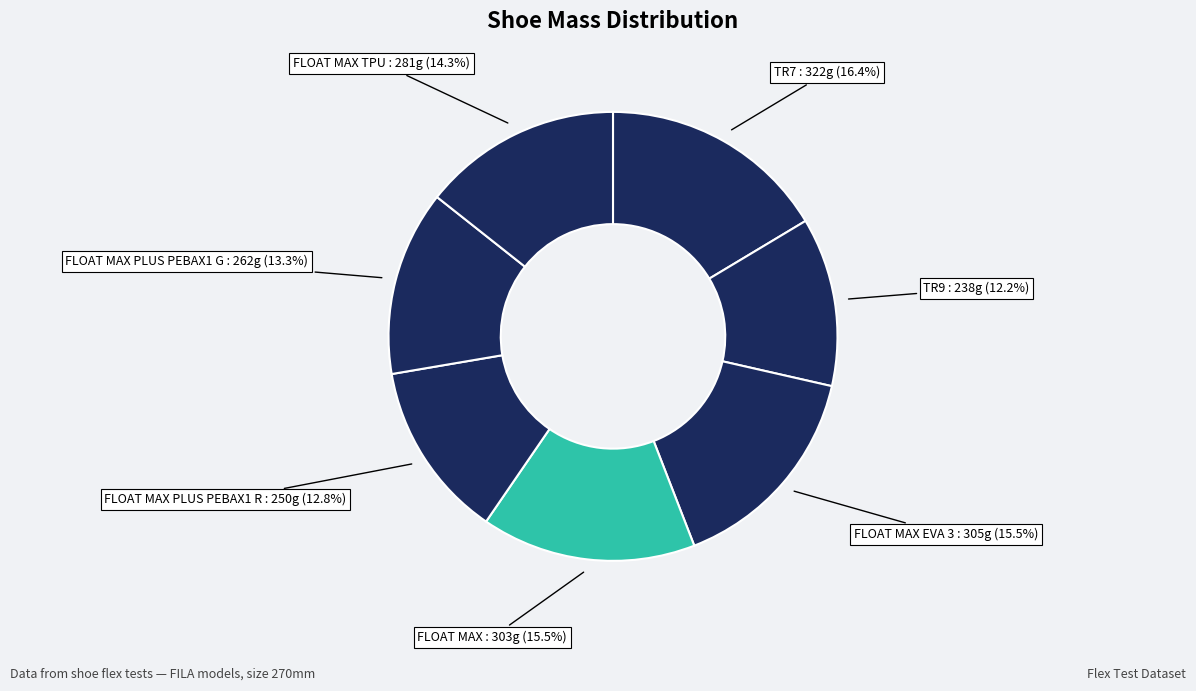

Is there any slice that represents more than half of the pie?

No